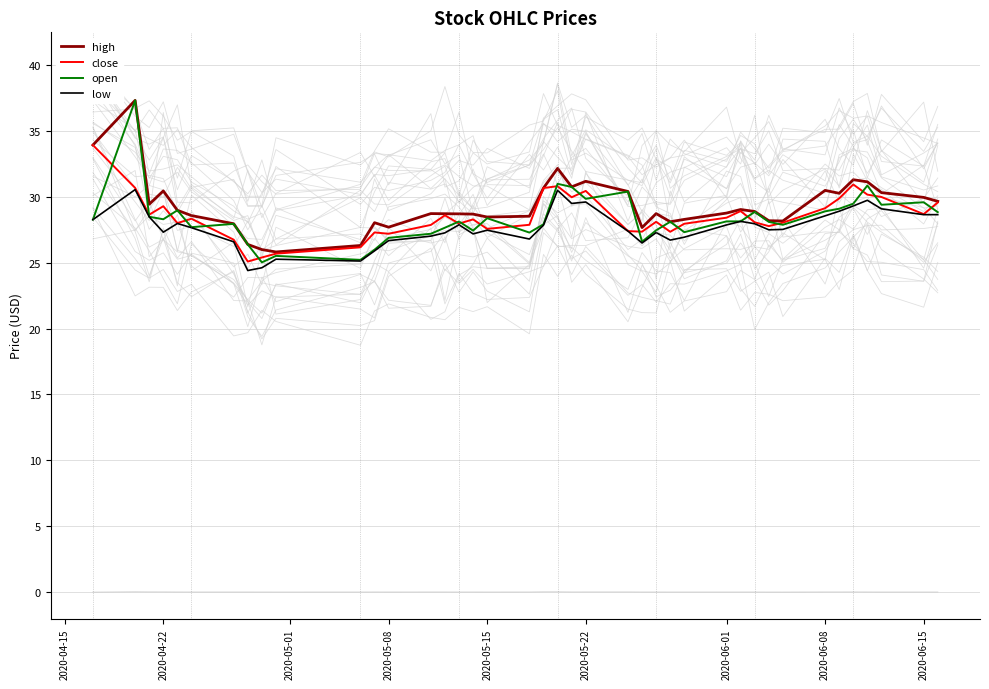

How many data points does each series have?

40